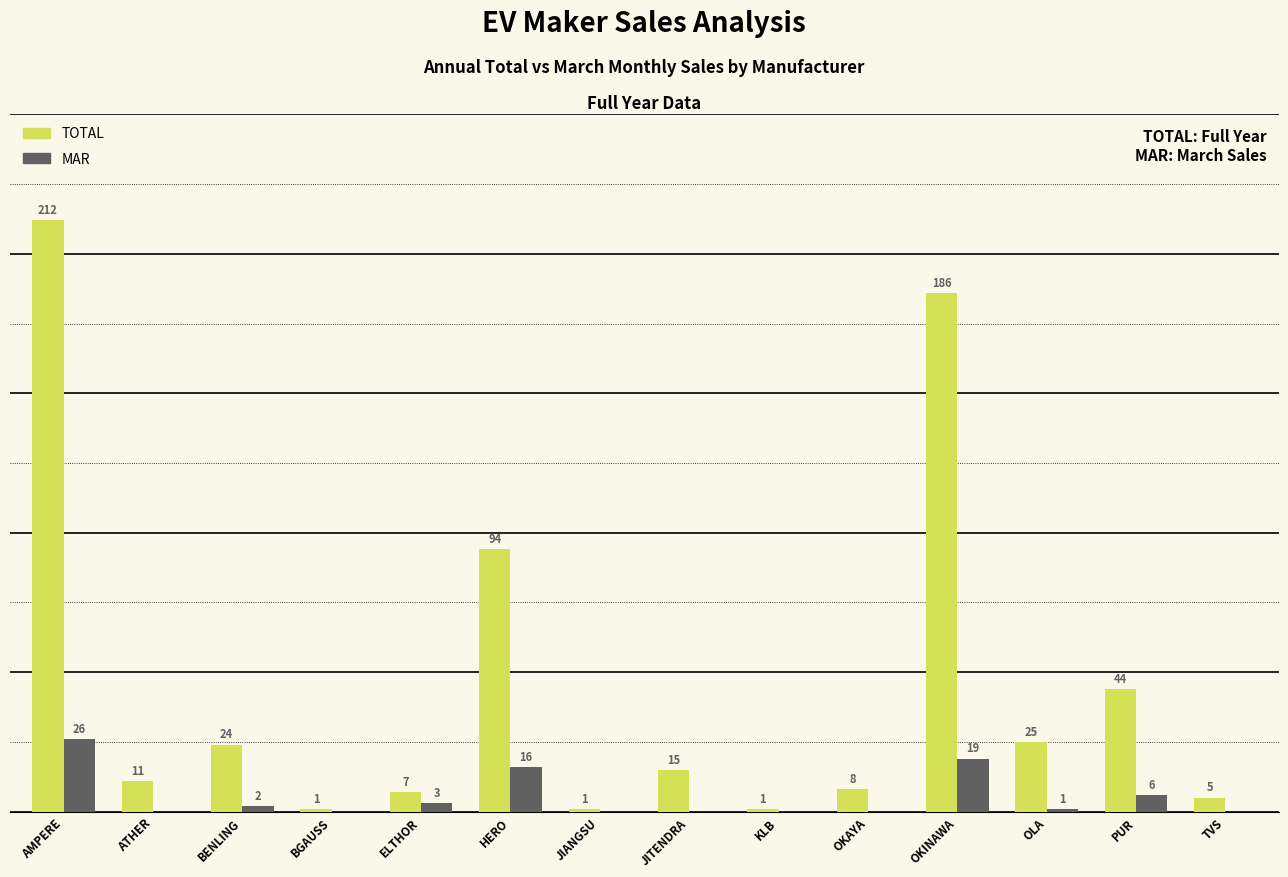

At which label does MAR reach its peak?

AMPERE